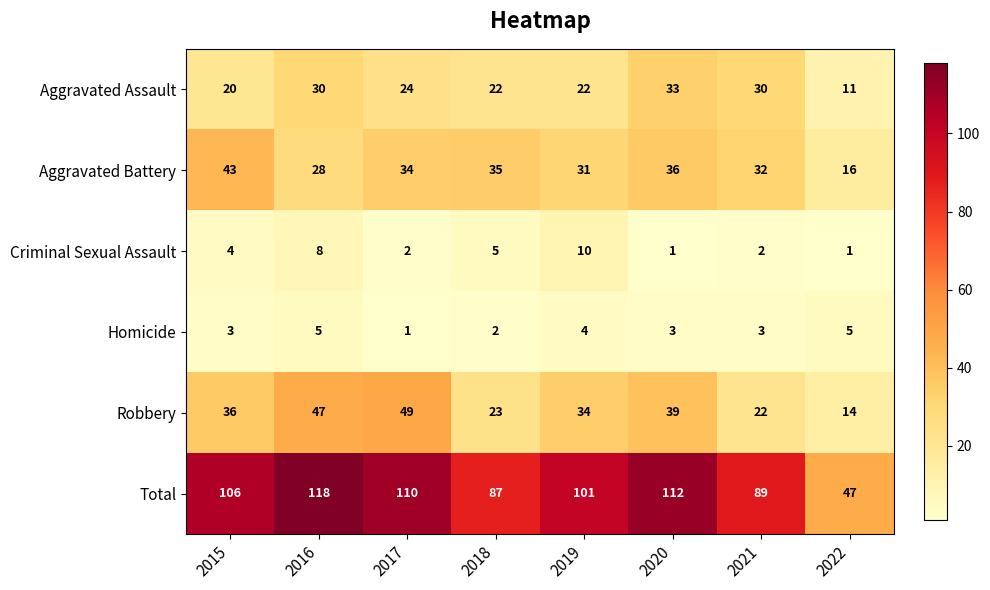

At which category is the sum across all series the highest?

2016